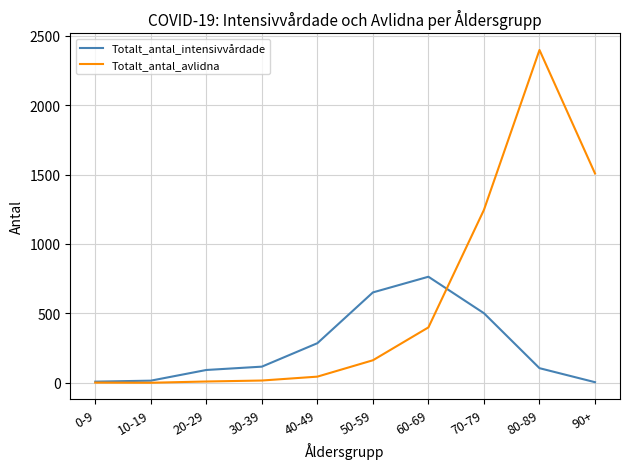

What is the maximum value shown in the chart?

2398